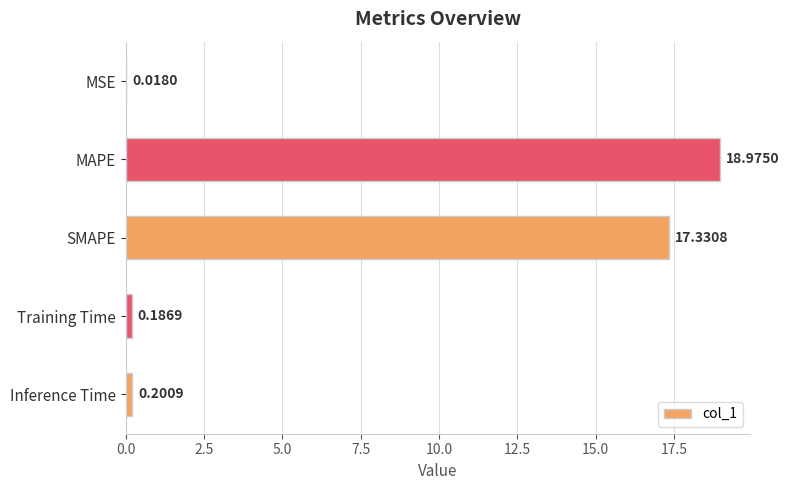

What is the sum of all values?

36.7